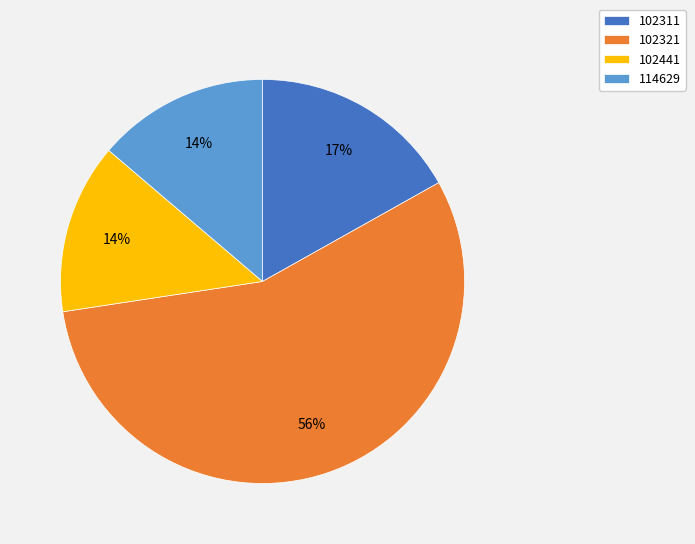

Combined, do 102311 and 102441 account for over 50%?

No